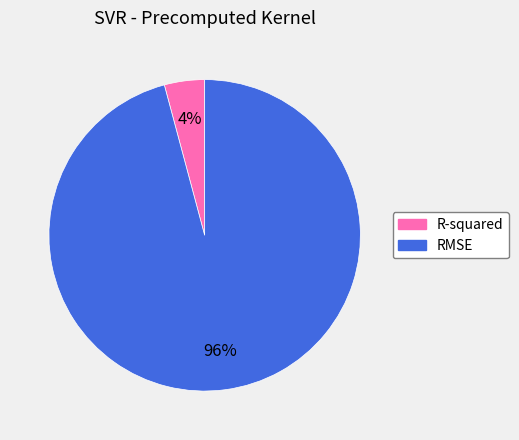

What is the smallest slice in the pie chart?

R-squared